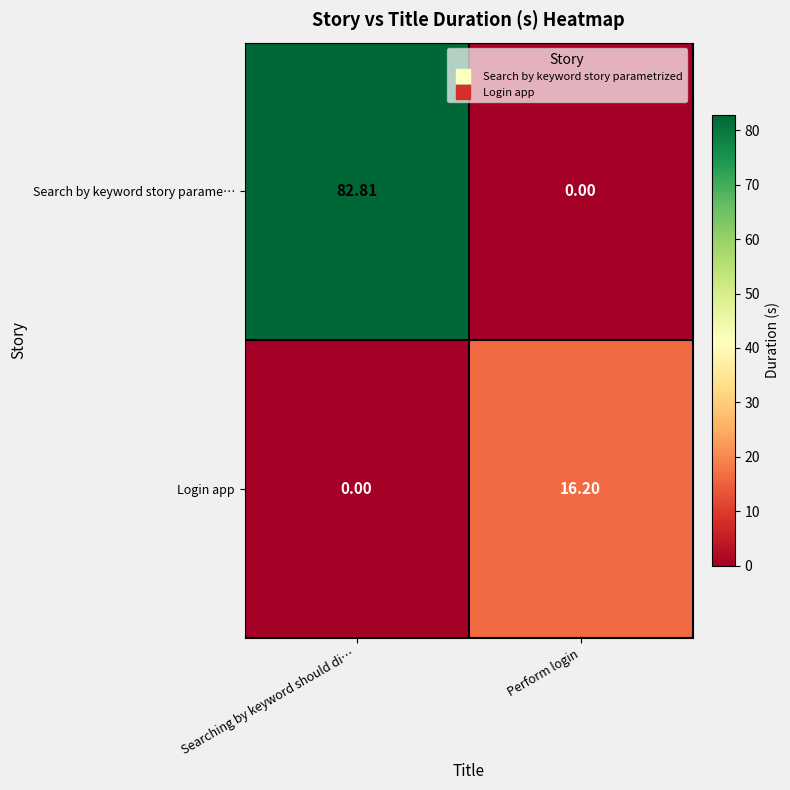

Which series changed the most between Searching by keyword should di… and Perform login?

Search by keyword story parame…